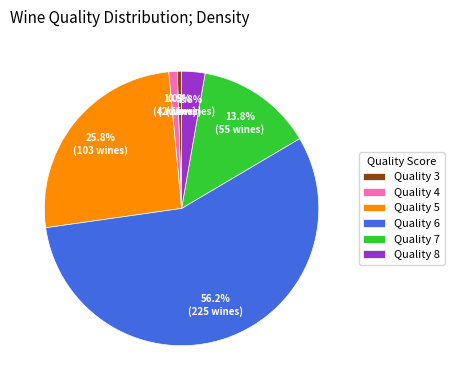

Rank the categories by value from lowest to highest.

Quality 3, Quality 4, Quality 8, Quality 7, Quality 5, Quality 6